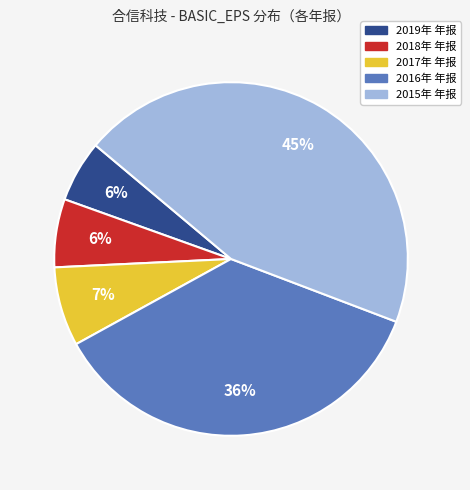

What percentage is the 2015年 年报 slice, to the nearest percent?

45%